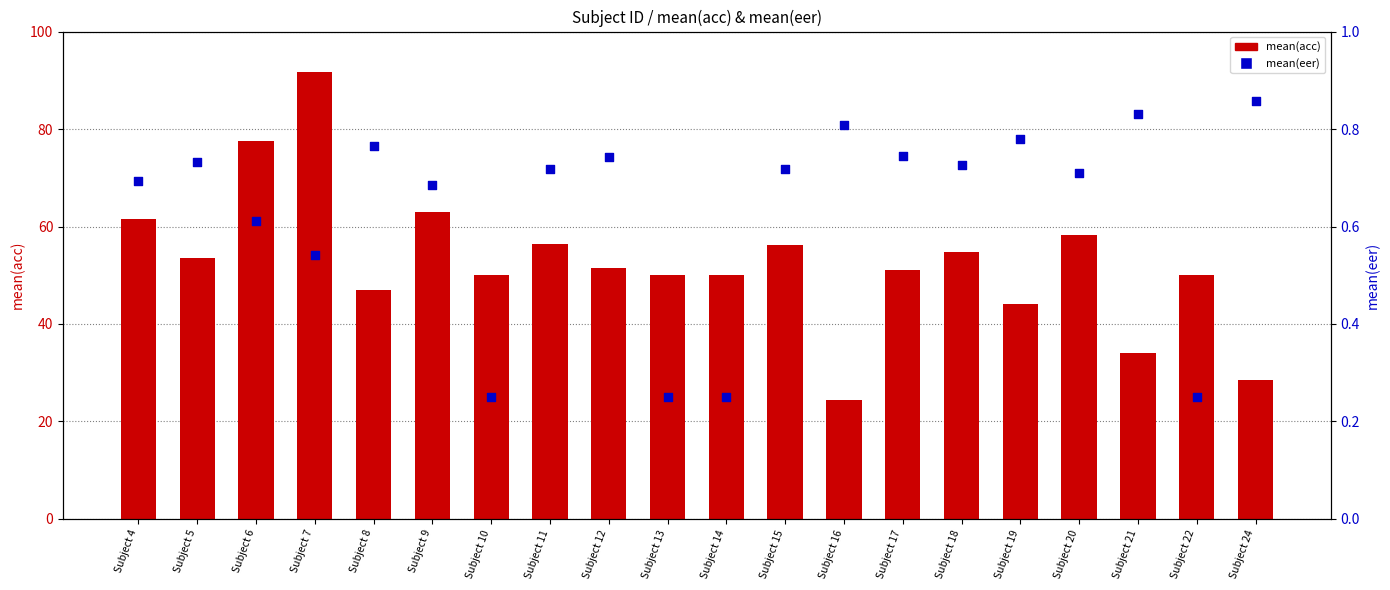

At how many categories does at least one series exceed 89?

1